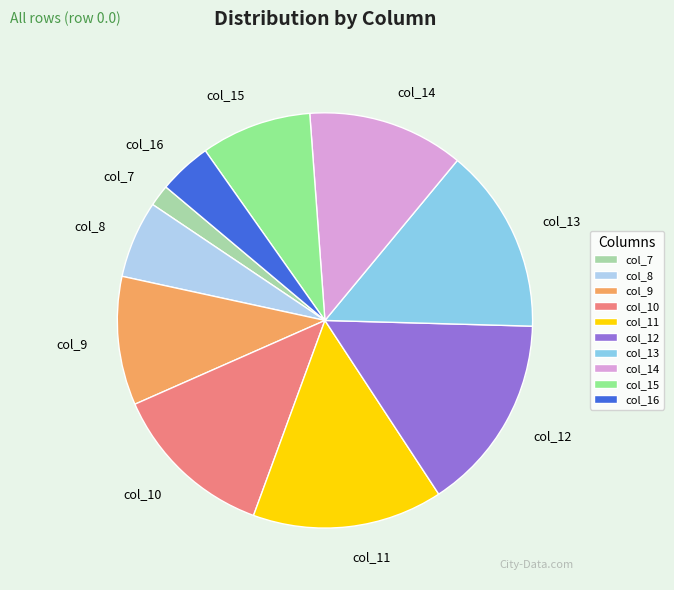

Is there any slice that represents more than half of the pie?

No